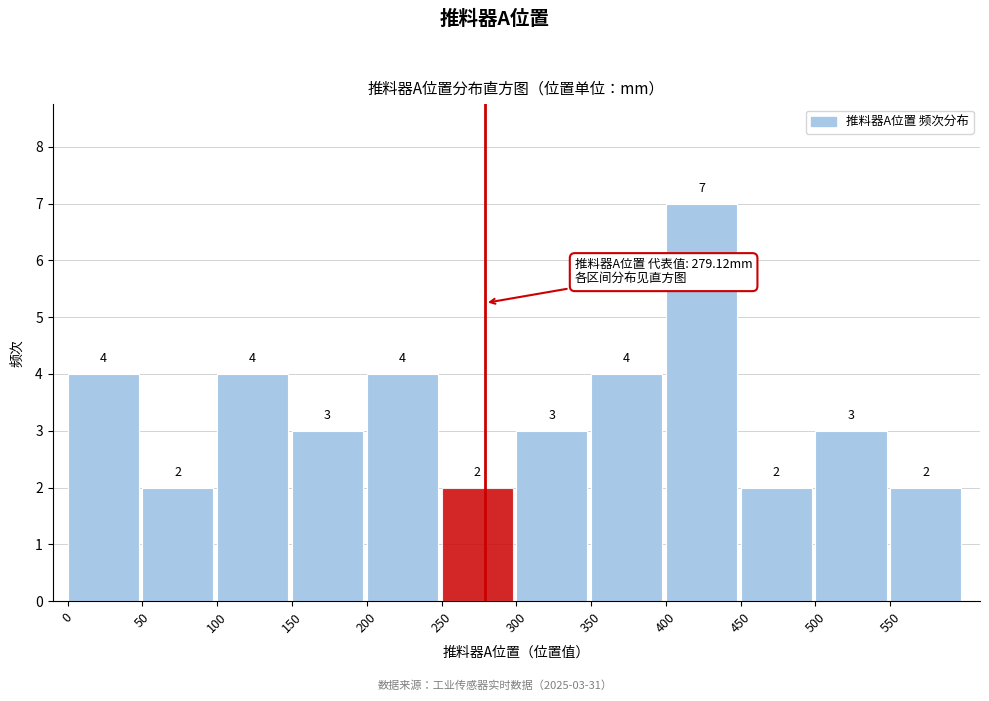

Over which range of the x-axis is the bar tallest?

400 to 450